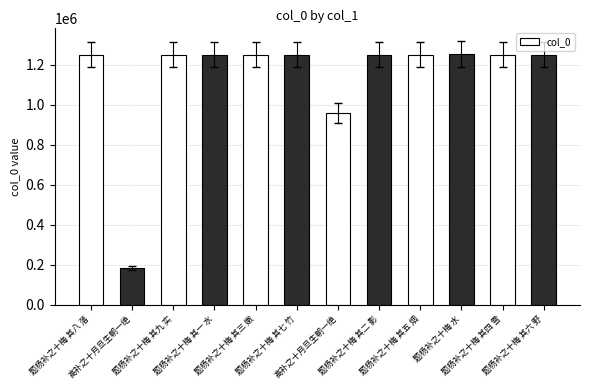

What is the difference between the second highest and second lowest values?

290141